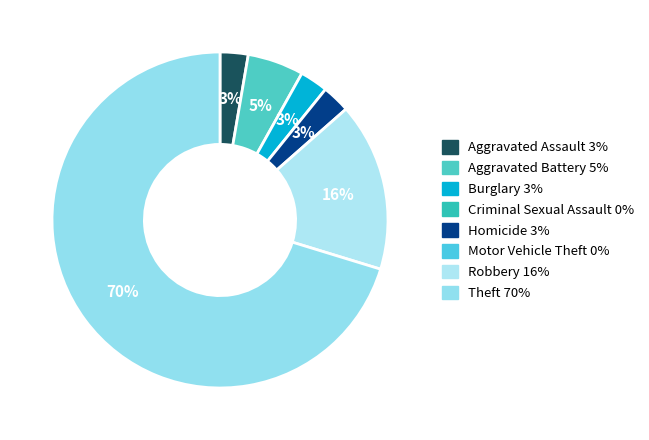

Which category has the biggest portion of the pie?

Theft